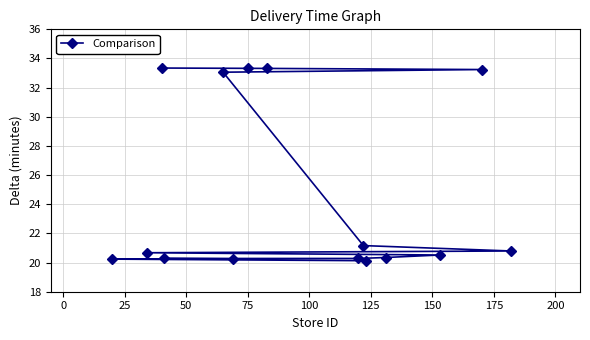

What is the value of the 2nd point from the left?

20.7